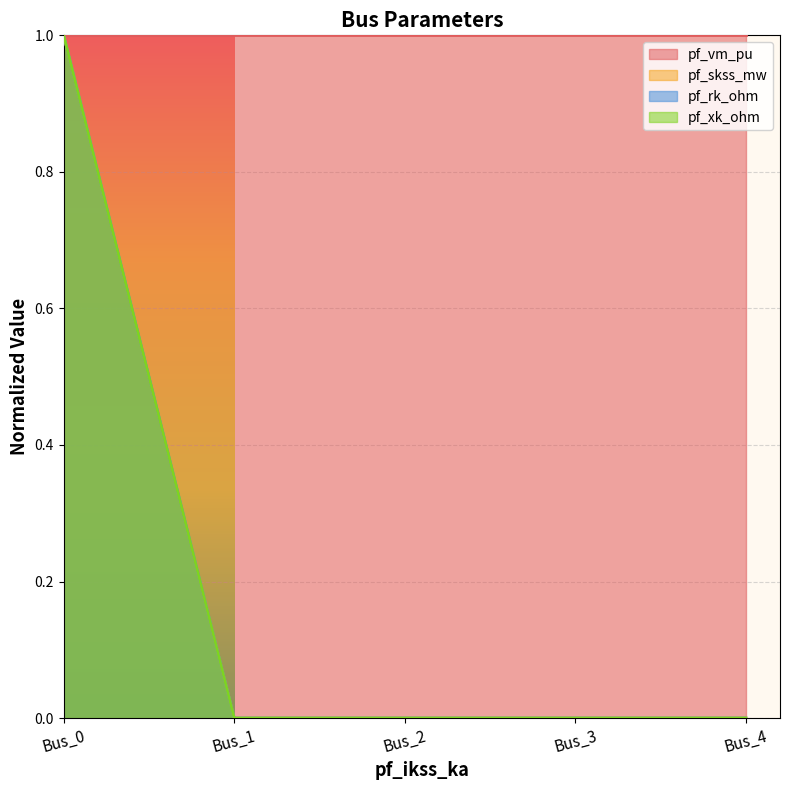

Is the value of pf_skss_mw at Bus_4 greater than the value of pf_rk_ohm at Bus_1?

No